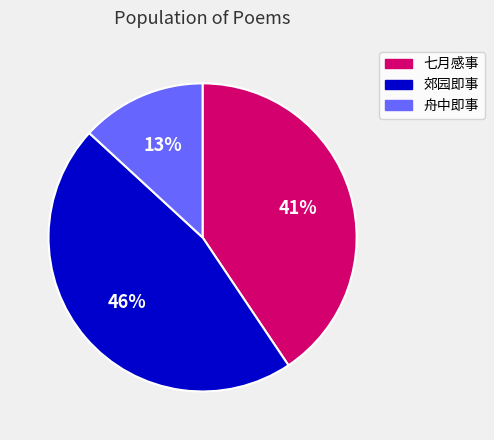

Combined, do 舟中即事 and 郊园即事 account for over 50%?

Yes